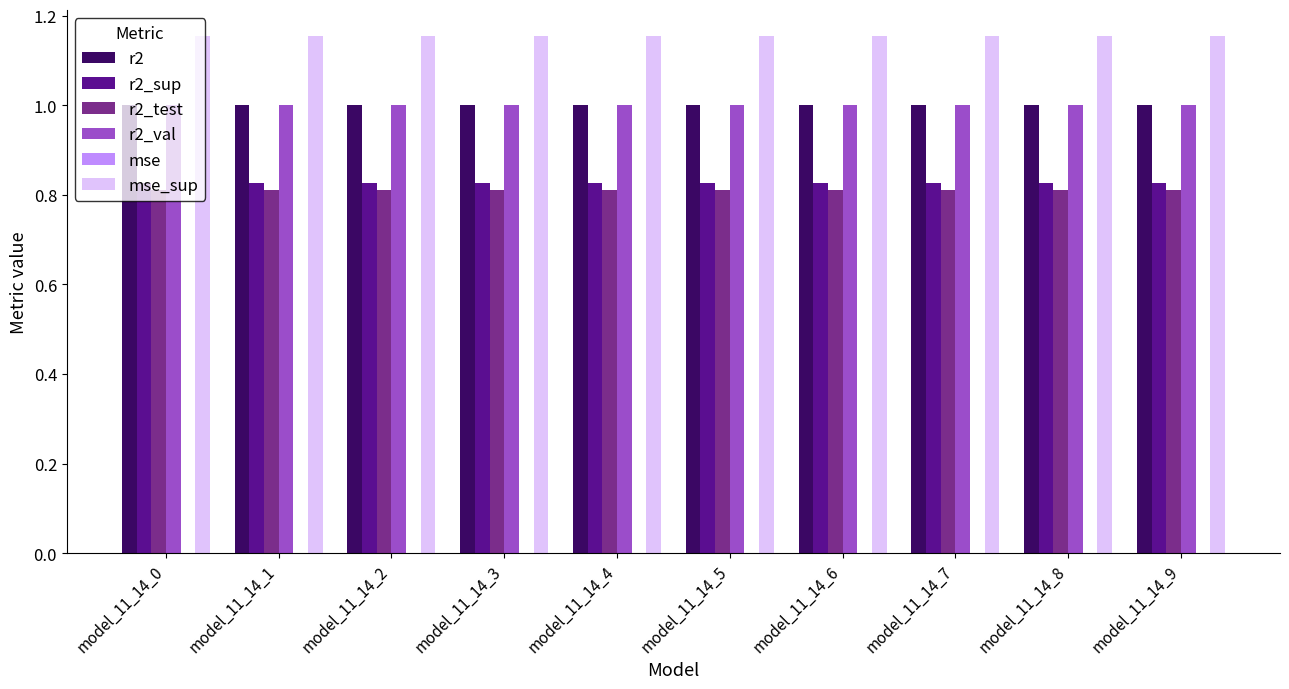

What is the total value across all series at model_11_14_2?

4.8